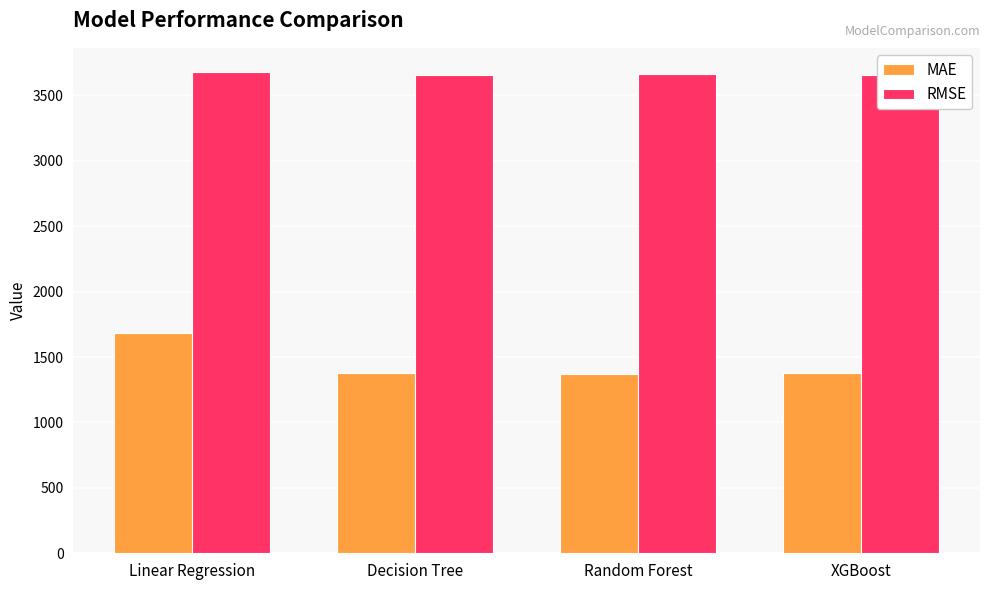

What is the total value across all series at XGBoost?

5035.0